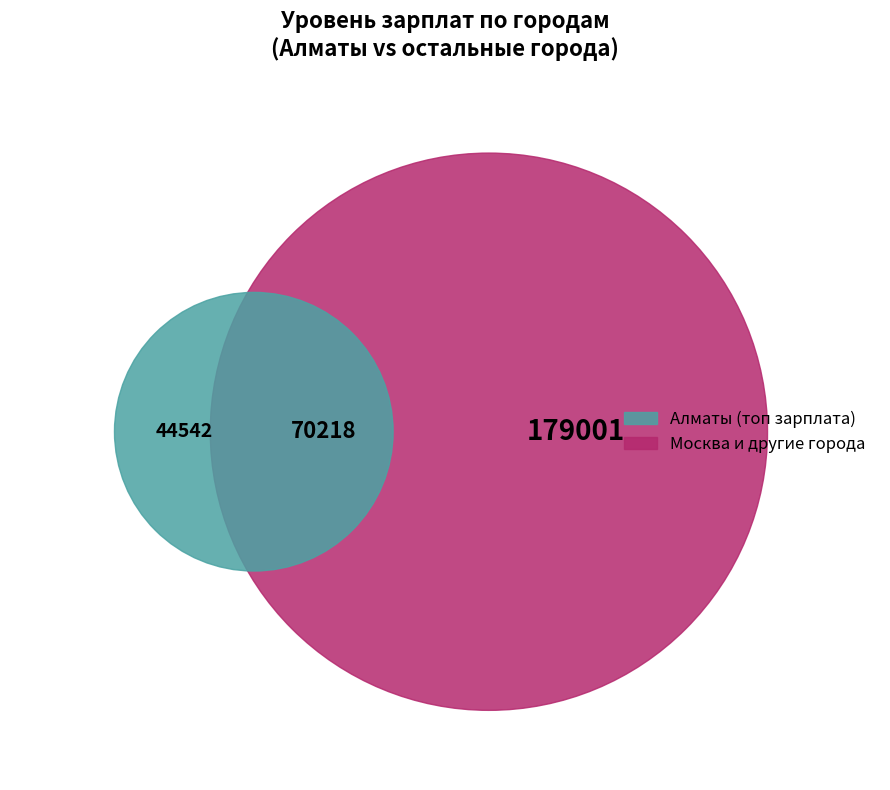

Is there any slice that represents more than half of the pie?

Yes